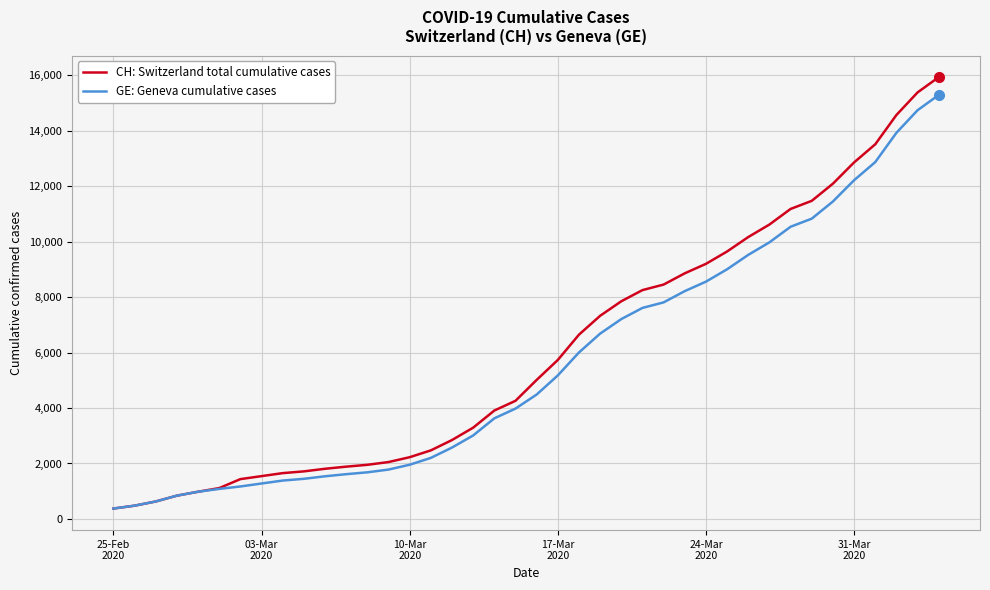

What is the maximum value shown in the chart?

15926